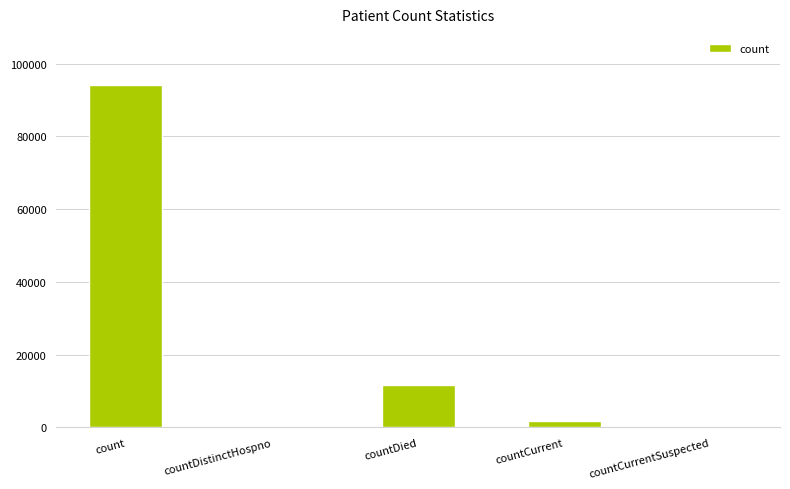

Between countCurrent and countDied, which is larger?

countDied